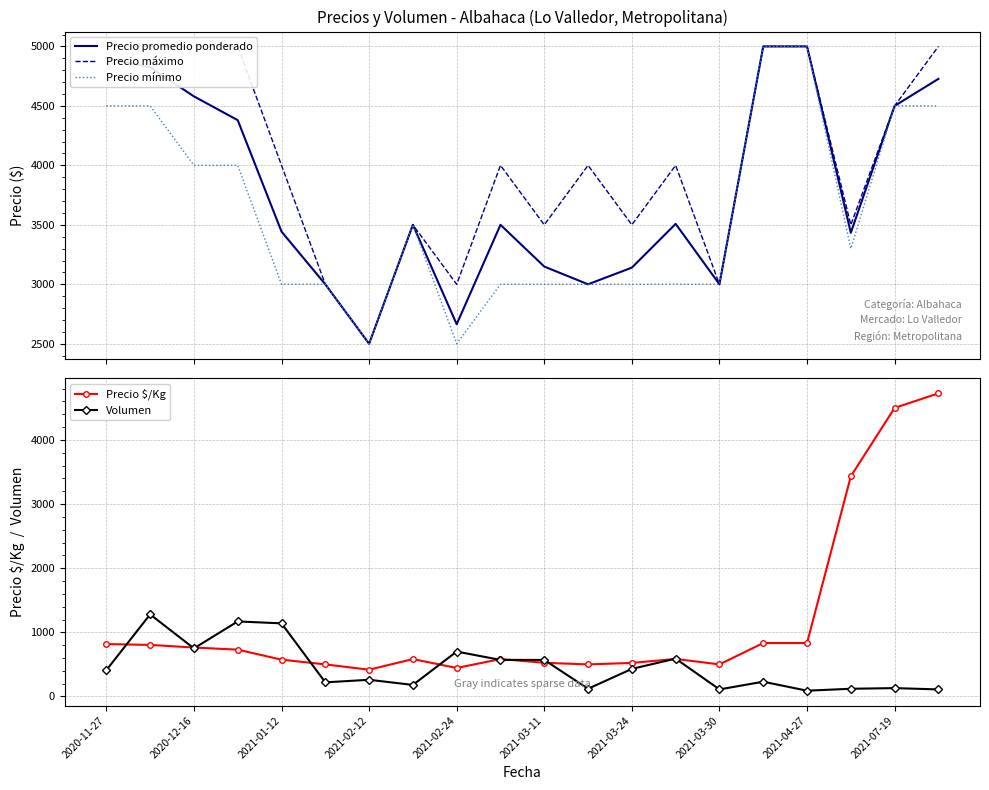

What are all the series names shown in the legend?

Precio promedio ponderado, Precio máximo, Precio mínimo, Precio $/Kg, Volumen